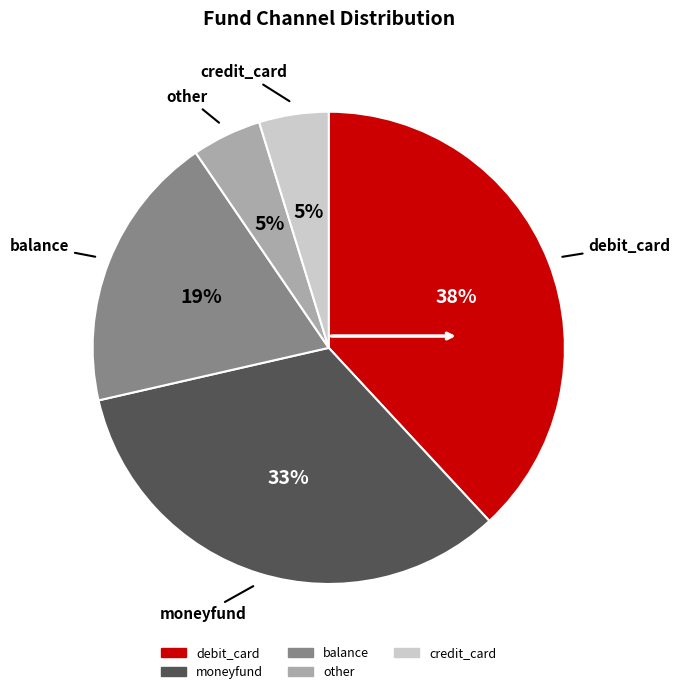

Does any single category account for the majority?

No